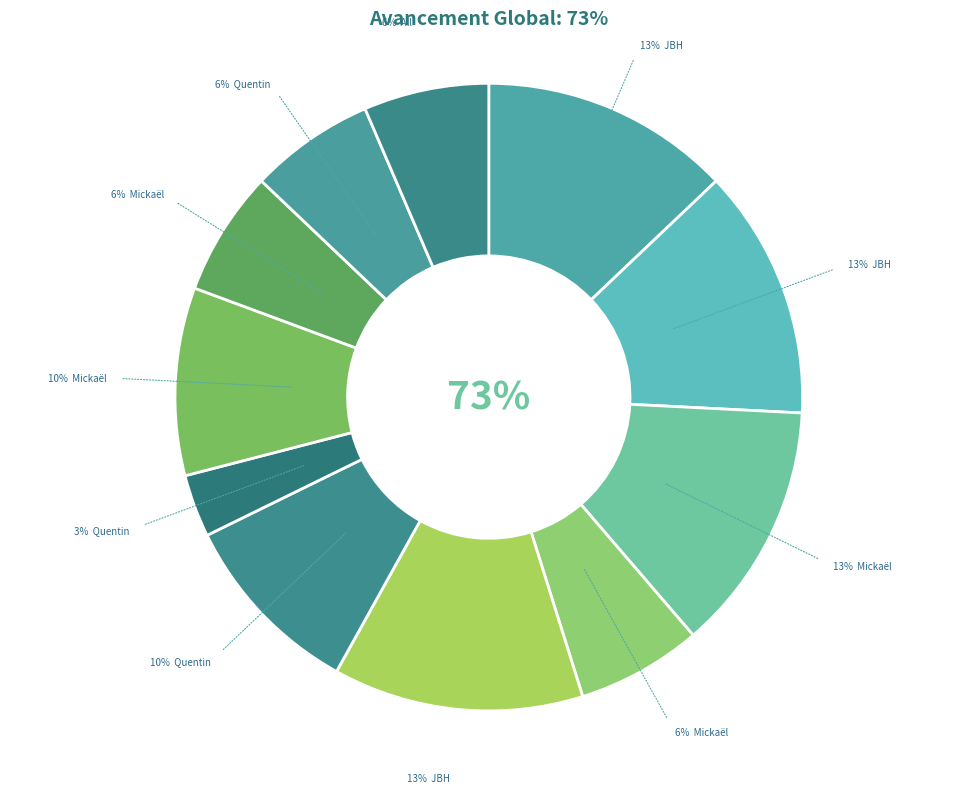

To the nearest percent, what percentage of the pie is JBH (Lot 1.0)?

13%